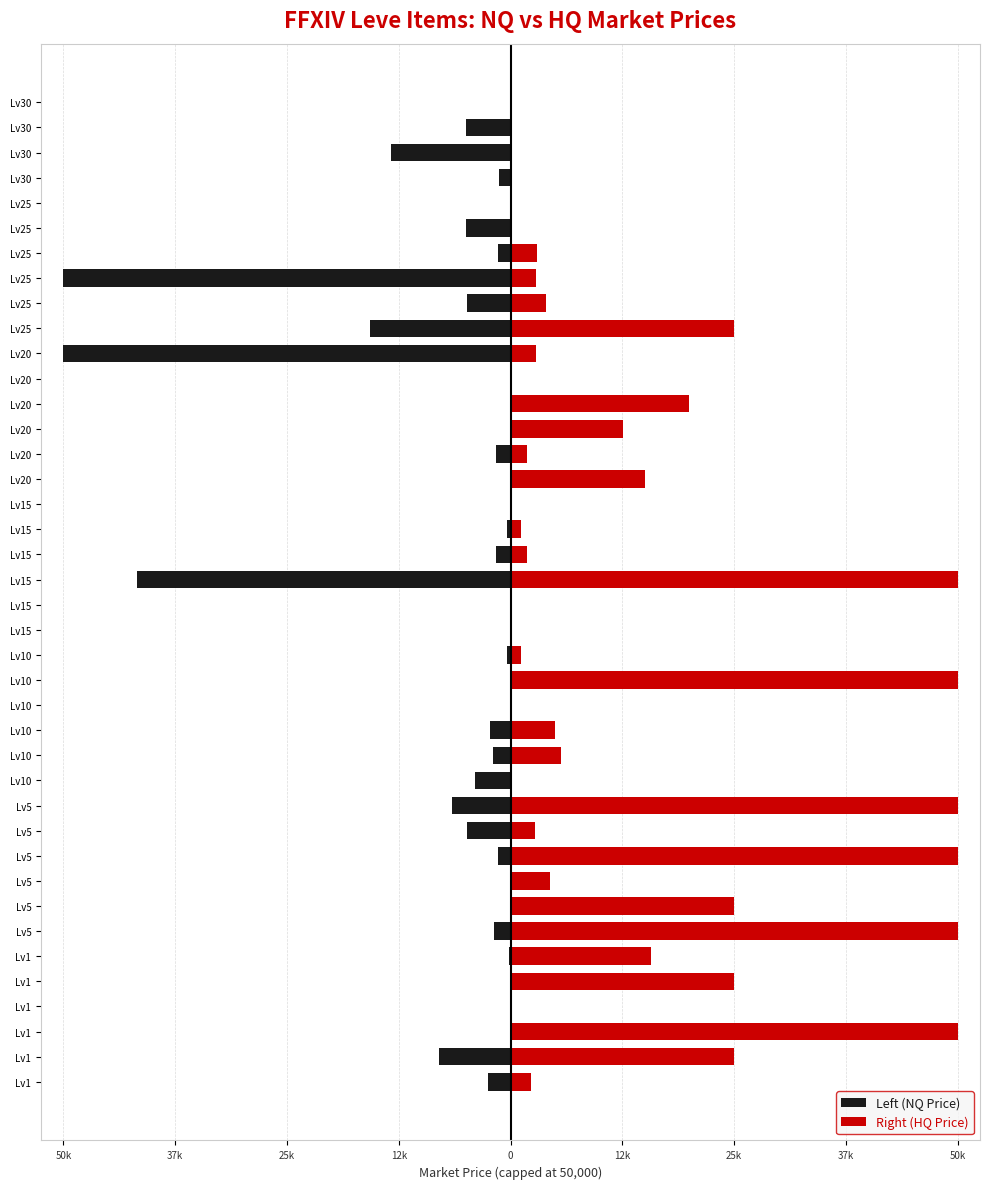

Does the chart contain stacked bars?

No